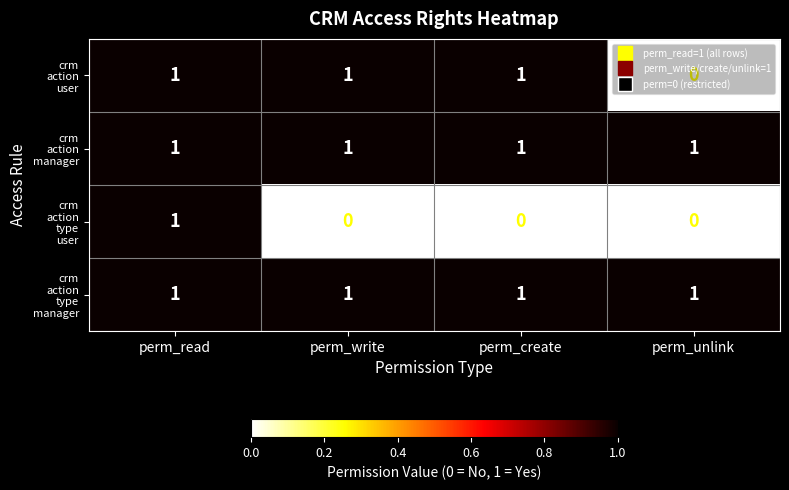

At which category is the sum across all series the highest?

perm_read